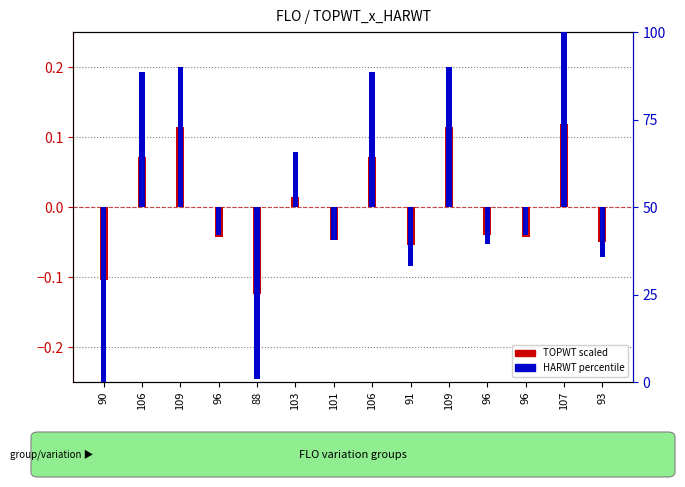

Between 88 and 96, which is larger?

96